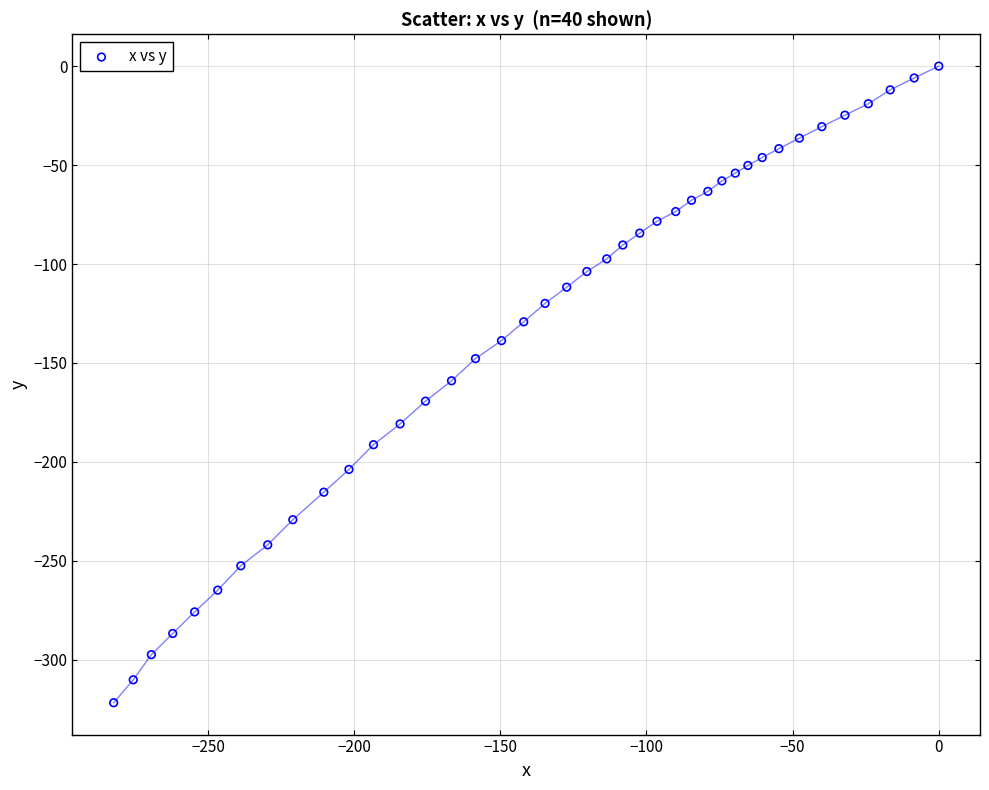

What is the range of Y values (max minus min)?

321.7